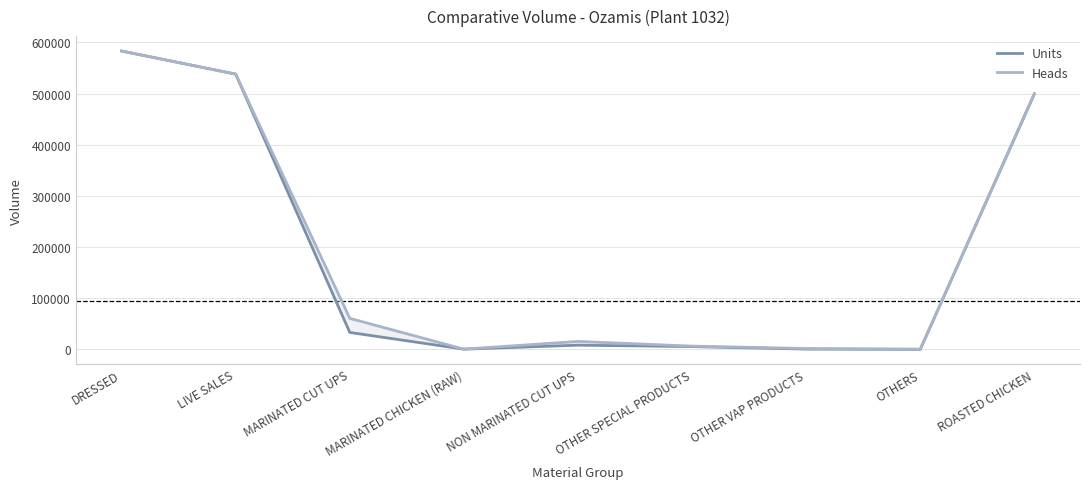

Rank the series by their maximum value, from lowest to highest.

Units, Heads